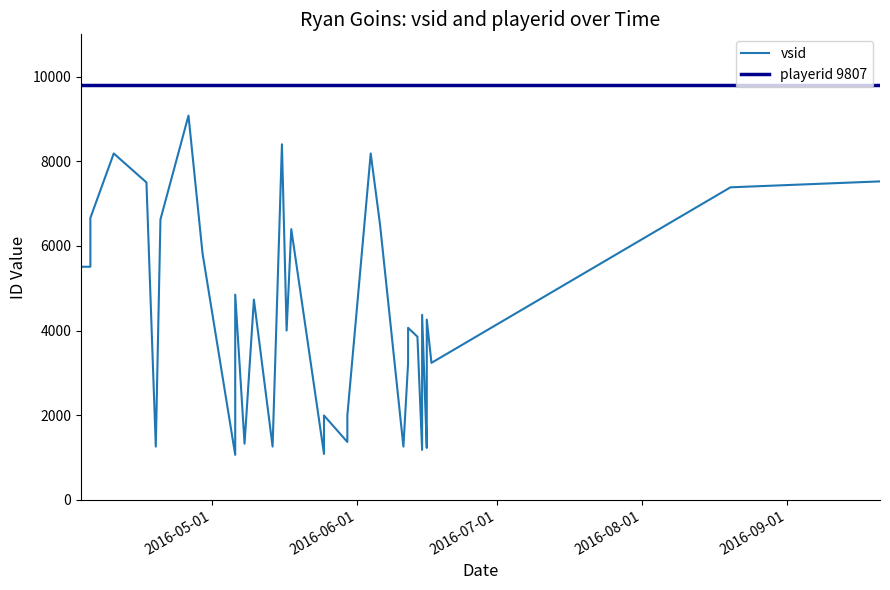

List the series in order of their overall mean, highest first.

playerid 9807, vsid